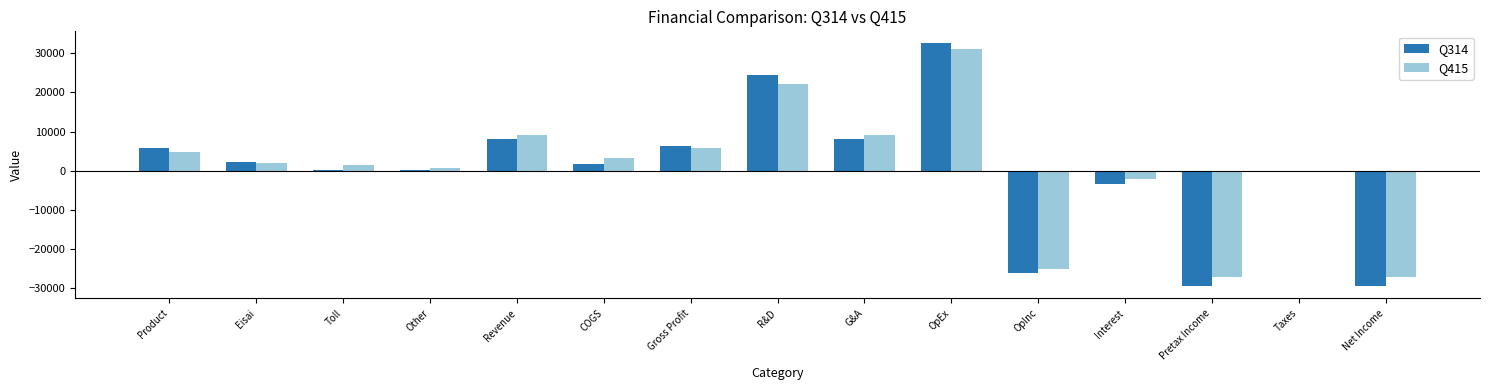

Is the value of Q415 at COGS greater than the value of Q314 at Product?

No